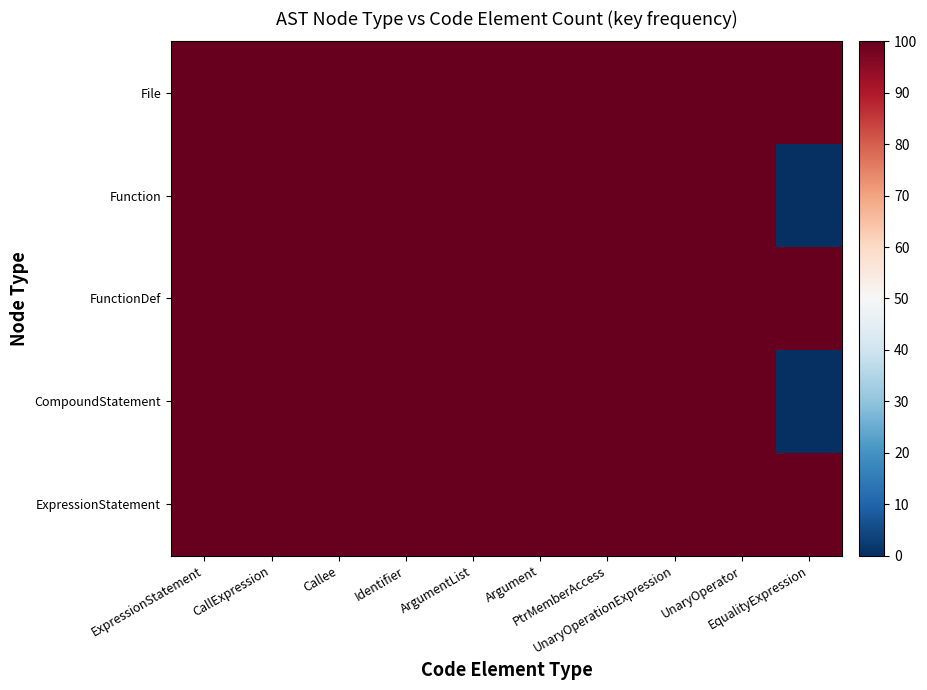

Reading left to right, list all the values displayed in this chart.

File: ExpressionStatement=100.0	CallExpression=100.0	Callee=100.0	Identifier=100.0	ArgumentList=100.0	Argument=100.0	PtrMemberAccess=100.0	UnaryOperationExpression=100.0	UnaryOperator=100.0	EqualityExpression=100.0
Function: ExpressionStatement=100.0	CallExpression=100.0	Callee=100.0	Identifier=100.0	ArgumentList=100.0	Argument=100.0	PtrMemberAccess=100.0	UnaryOperationExpression=100.0	UnaryOperator=100.0	EqualityExpression=0.0
FunctionDef: ExpressionStatement=100.0	CallExpression=100.0	Callee=100.0	Identifier=100.0	ArgumentList=100.0	Argument=100.0	PtrMemberAccess=100.0	UnaryOperationExpression=100.0	UnaryOperator=100.0	EqualityExpression=100.0
CompoundStatement: ExpressionStatement=100.0	CallExpression=100.0	Callee=100.0	Identifier=100.0	ArgumentList=100.0	Argument=100.0	PtrMemberAccess=100.0	UnaryOperationExpression=100.0	UnaryOperator=100.0	EqualityExpression=0.0
ExpressionStatement: ExpressionStatement=100.0	CallExpression=100.0	Callee=100.0	Identifier=100.0	ArgumentList=100.0	Argument=100.0	PtrMemberAccess=100.0	UnaryOperationExpression=100.0	UnaryOperator=100.0	EqualityExpression=100.0